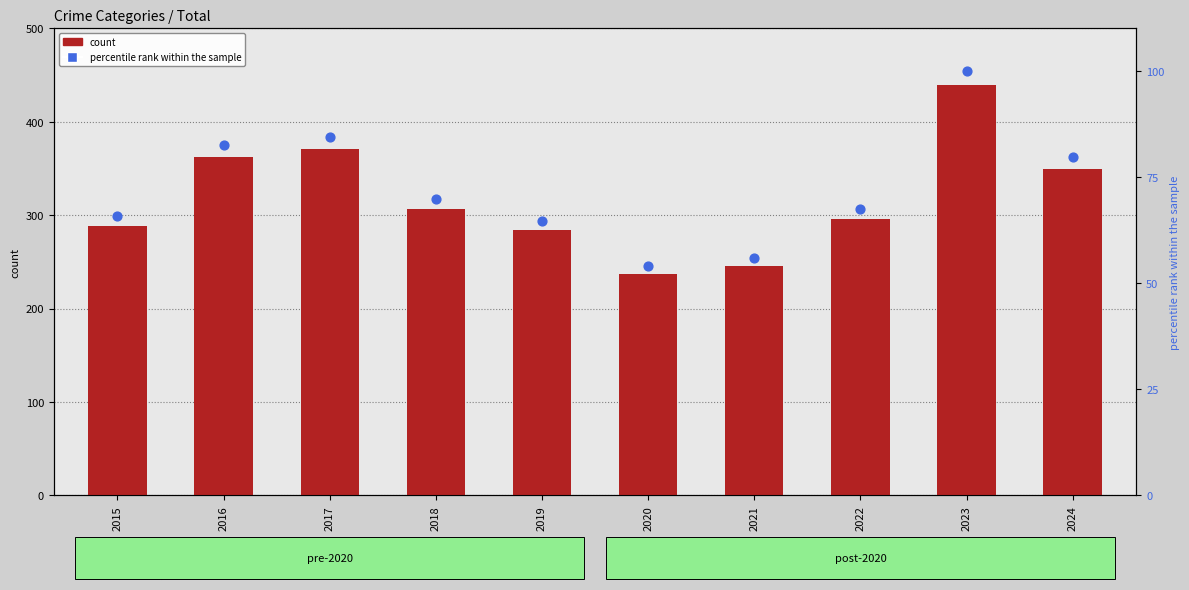

What are all the series names shown in the legend?

count, percentile rank within the sample